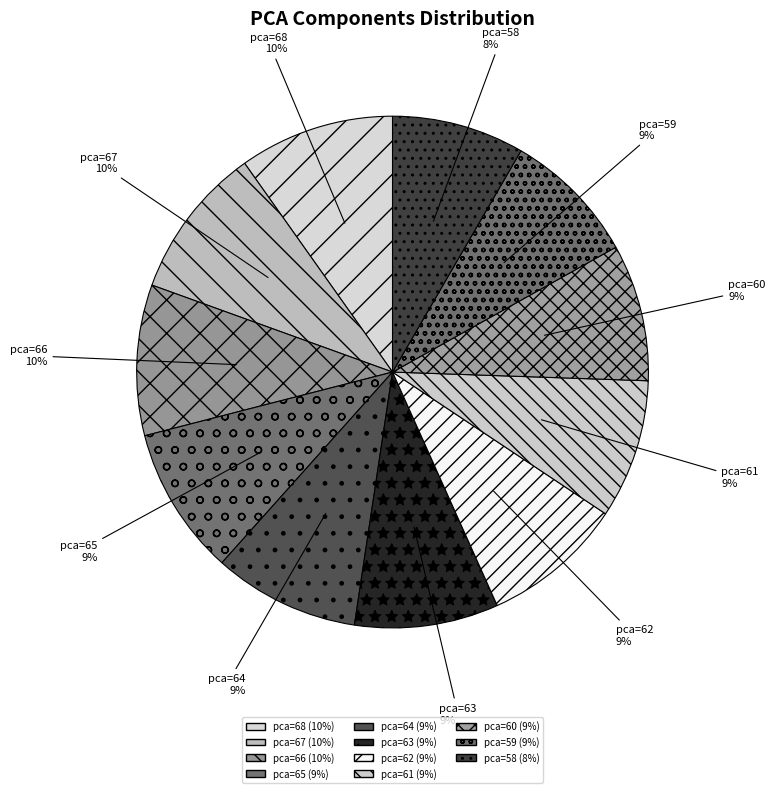

True or false: pca=59 accounts for 9% of the total.

True